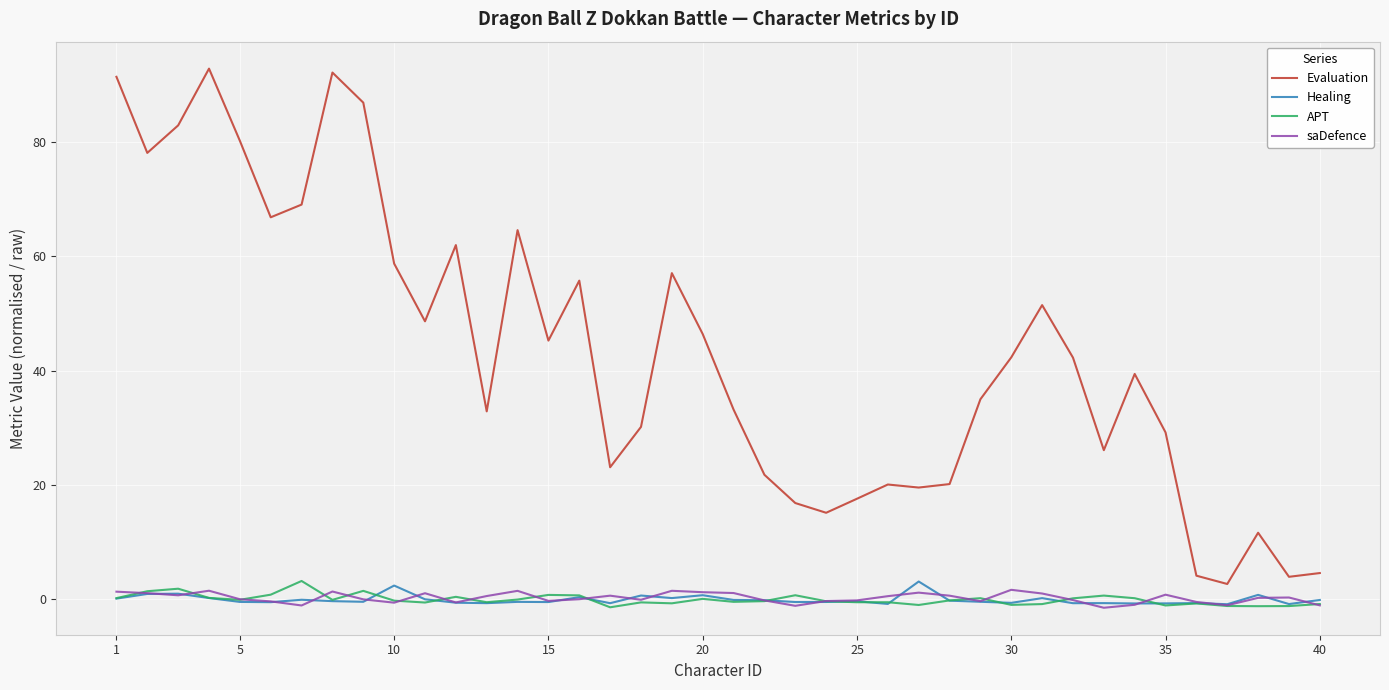

What is the difference between the maximum and minimum values in the saDefence series?

3.1